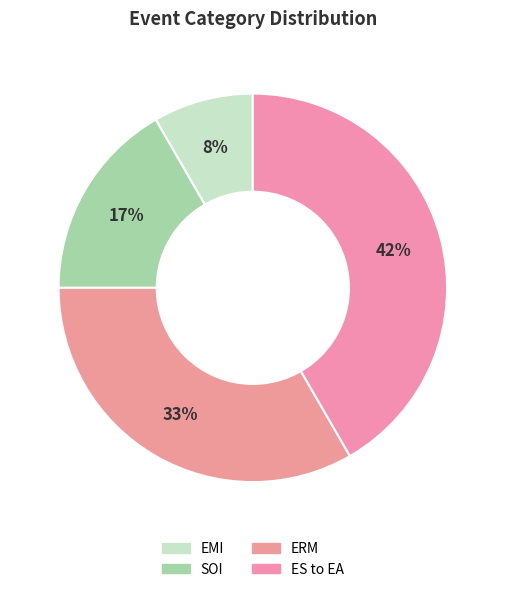

Does ES to EA represent more than half of the total?

No